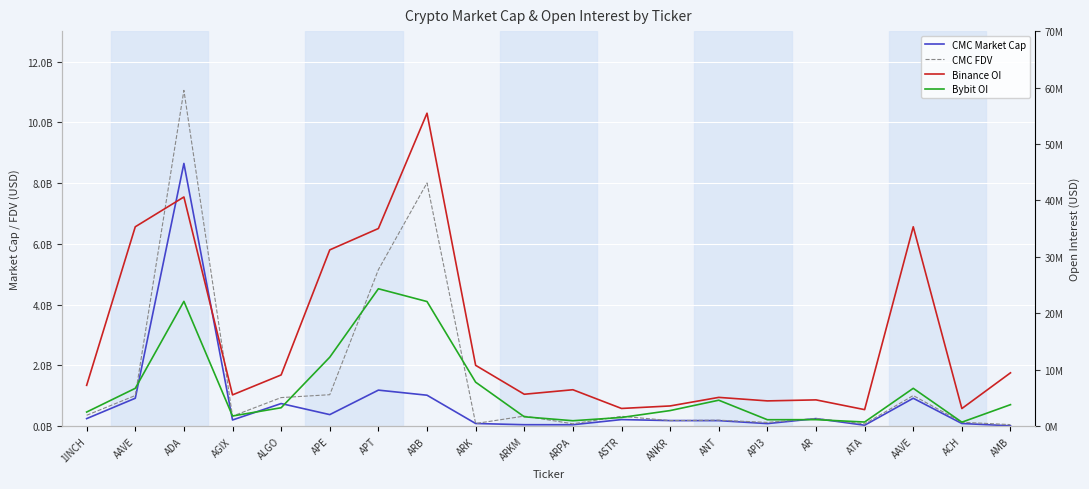

What is the spread (max minus min) of values at ARK?

81869999.5